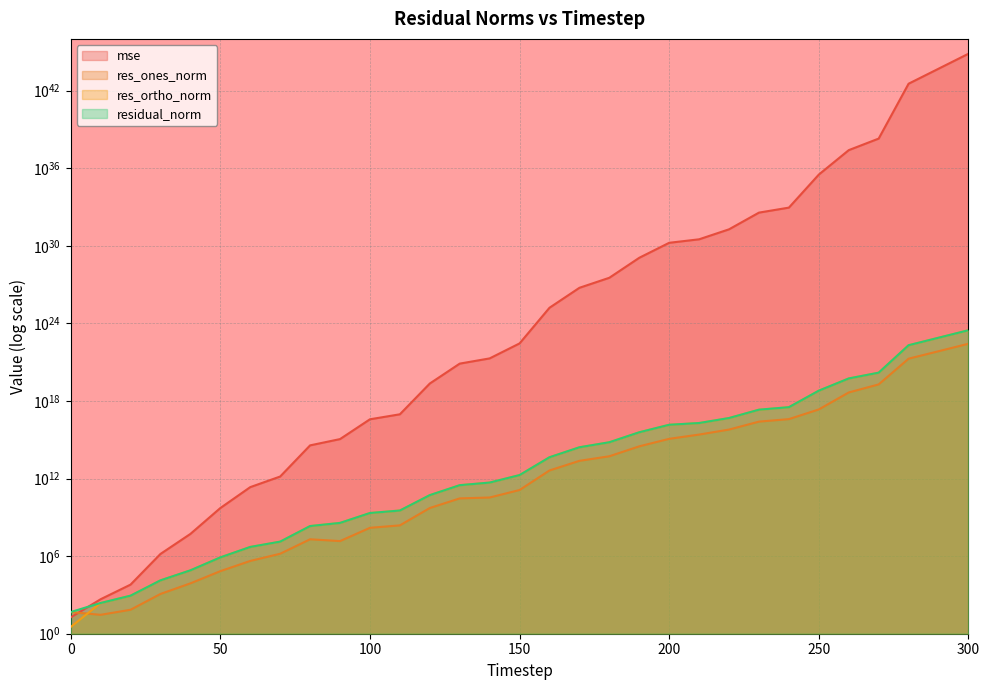

At how many categories does at least one series exceed 694925727682102696289555944036838905586122752?

1